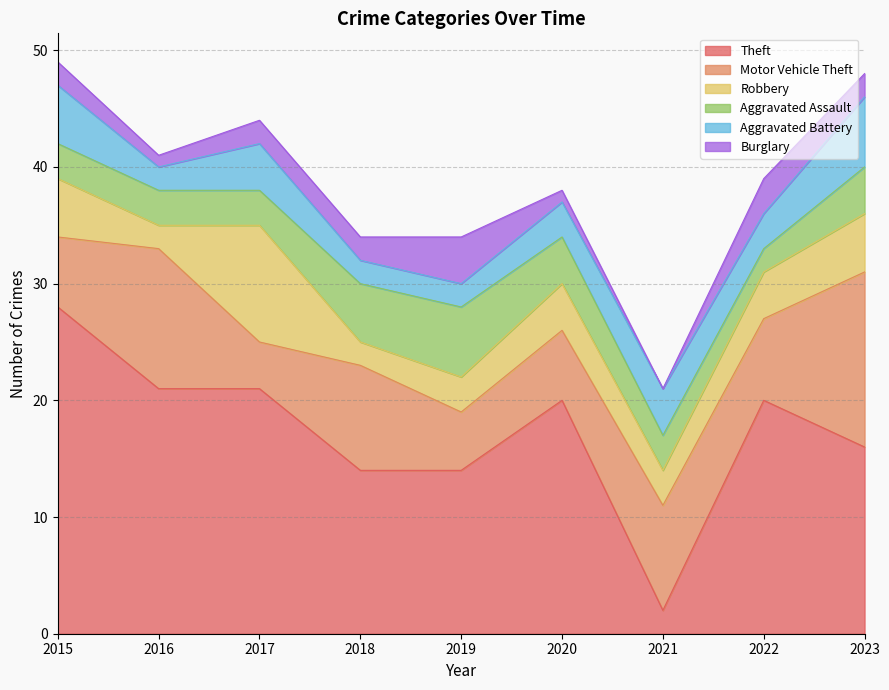

Which series has the largest range (max minus min)?

Theft